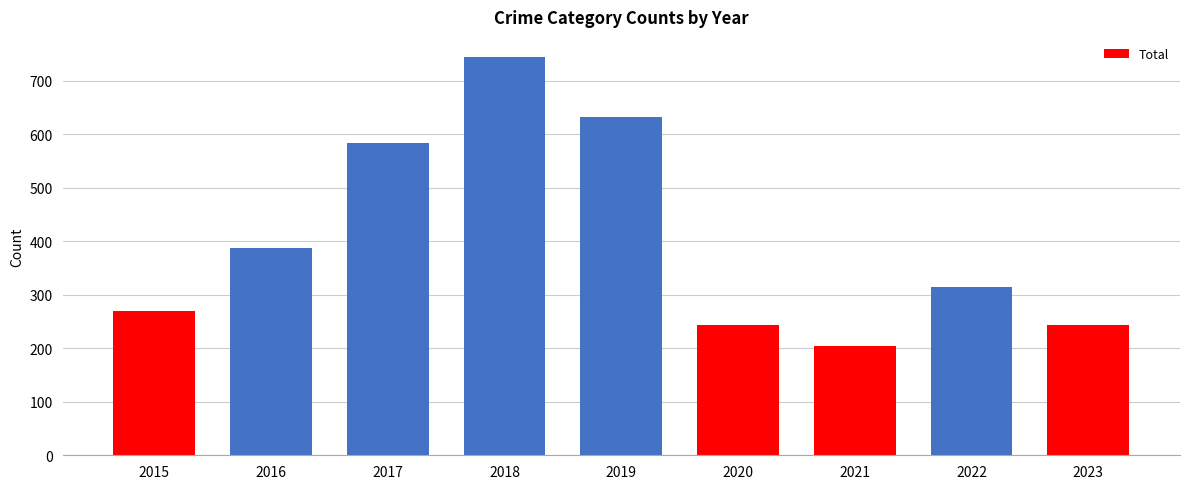

How many values are below 315?

4